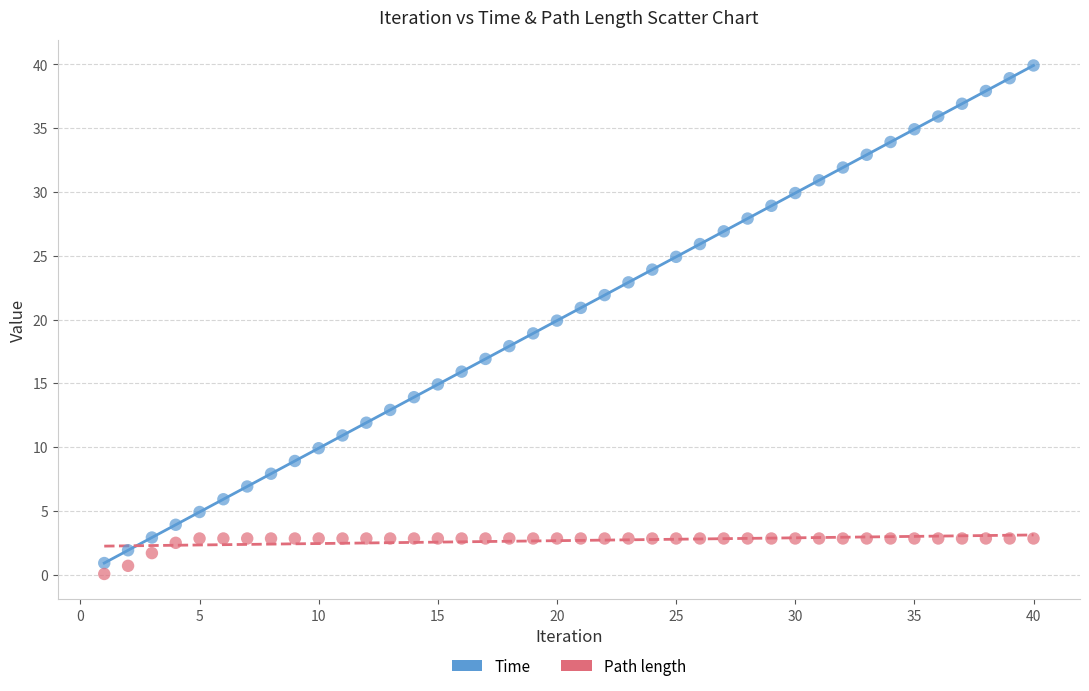

Which series has the widest spread of Y values?

Time